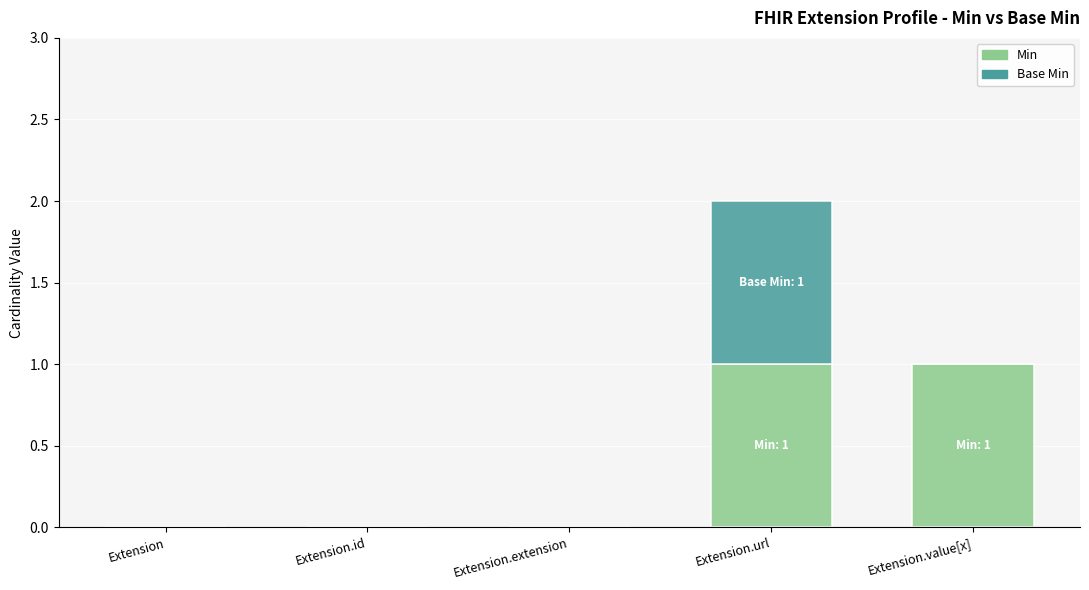

Reading left to right, transcribe the values for Min.

Extension=0	Extension.id=0	Extension.extension=0	Extension.url=1	Extension.value[x]=1